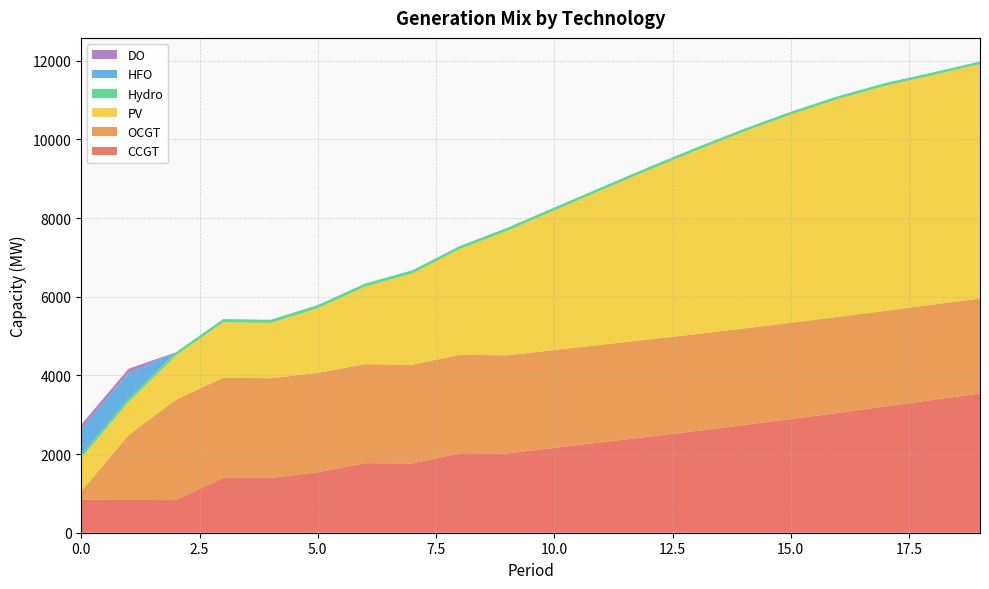

Reading left to right, transcribe all the data shown in this chart.

CCGT: 0=836	1=833	2=830	3=1398	4=1394	5=1539	6=1768	7=1762	8=2022	9=2016	10=2159	11=2301	12=2444	13=2587	14=2737	15=2891	16=3049	17=3211	18=3377	19=3539
OCGT: 0=216	1=1649	2=2550	3=2542	4=2534	5=2526	6=2518	7=2510	8=2502	9=2494	10=2487	11=2479	12=2471	13=2463	14=2455	15=2447	16=2439	17=2431	18=2424	19=2416
PV: 0=850	1=846	2=1126	3=1412	4=1405	5=1644	6=1971	7=2323	8=2687	9=3165	10=3548	11=3932	12=4309	13=4669	14=5001	15=5296	16=5542	17=5724	18=5833	19=5960
Hydro: 0=84	1=83	2=82	3=81	4=80	5=80	6=79	7=78	8=77	9=76	10=75	11=74	12=74	13=73	14=72	15=71	16=70	17=69	18=69	19=68
HFO: 0=651	1=648	2=0	3=0	4=0	5=0	6=0	7=0	8=0	9=0	10=0	11=0	12=0	13=0	14=0	15=0	16=0	17=0	18=0	19=0
DO: 0=111	1=111	2=0	3=0	4=0	5=0	6=0	7=0	8=0	9=0	10=0	11=0	12=0	13=0	14=0	15=0	16=0	17=0	18=0	19=0